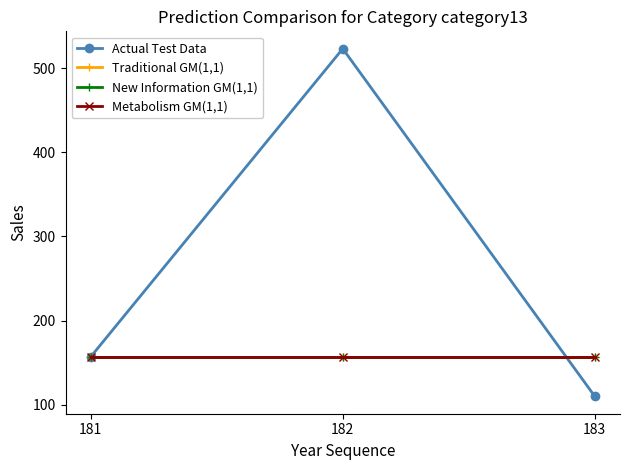

Which series changed the most between 181 and 182?

Actual Test Data